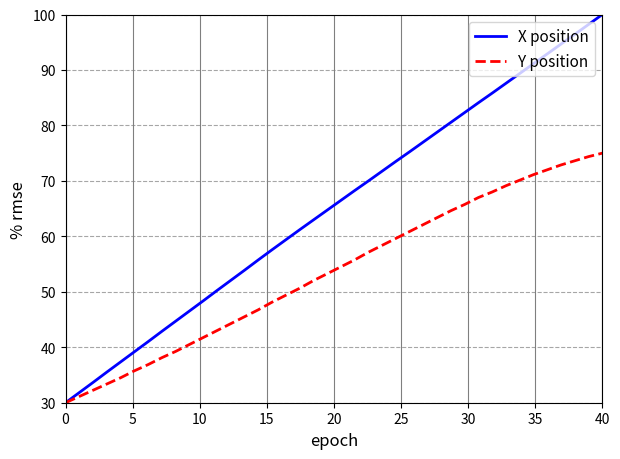

Rank the series by their average value, from highest to lowest.

X position, Y position